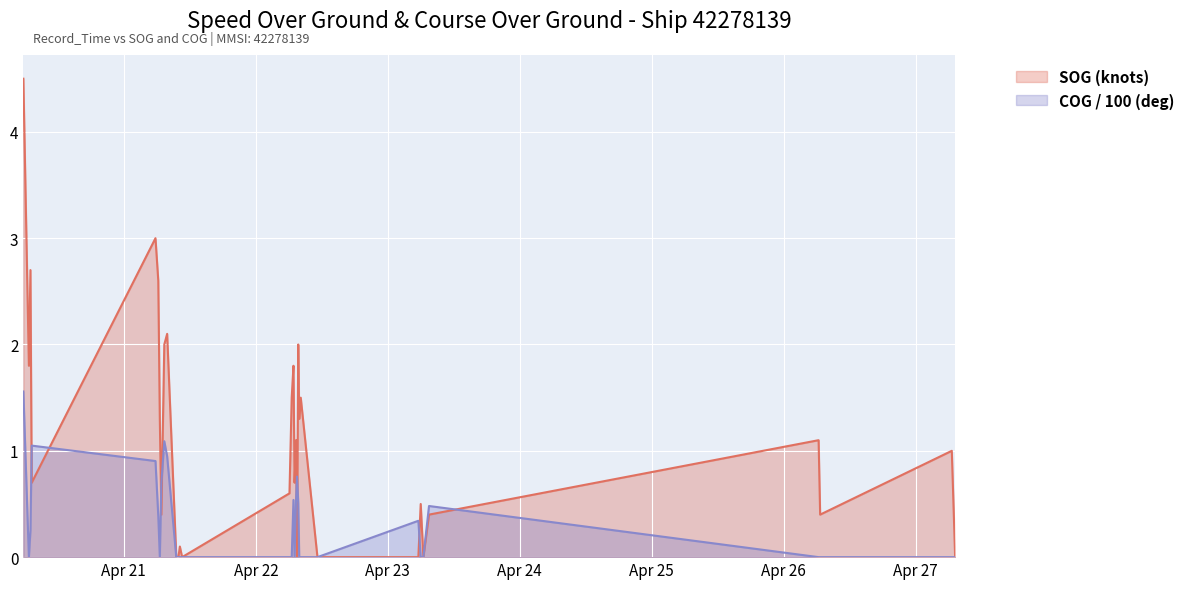

At which category does COG reach its first local valley?

2024-04-20 06:43:36